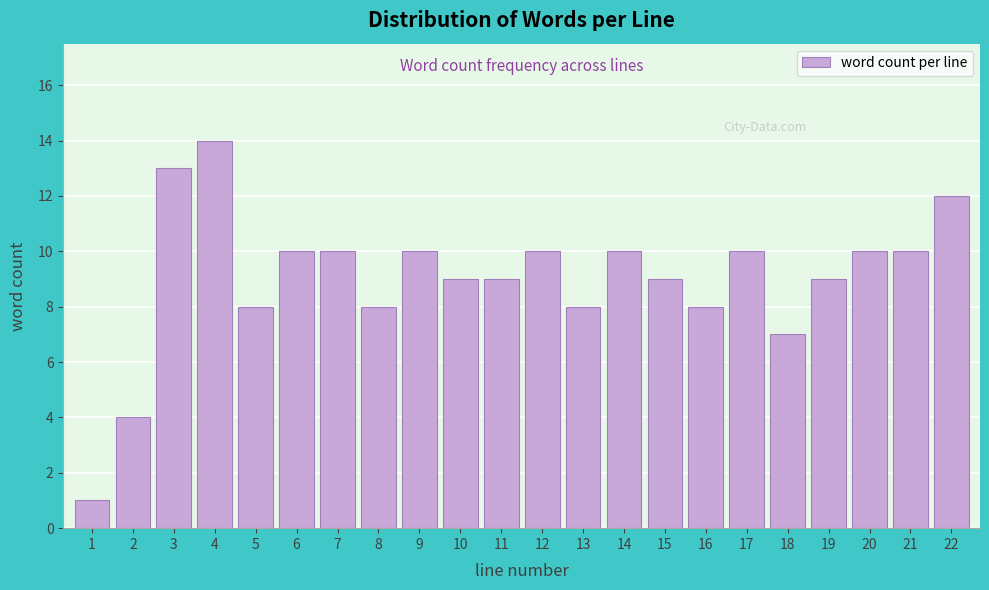

Reading left to right, what are all the values shown in this chart?

1	4	13	14	8	10	10	8	10	9	9	10	8	10	9	8	10	7	9	10	10	12